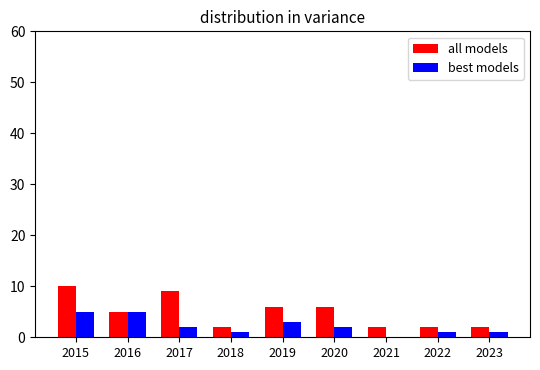

Reading right to left, list all the values displayed in this chart.

all models: 2	2	2	6	6	2	9	5	10
best models: 1	1	0	2	3	1	2	5	5